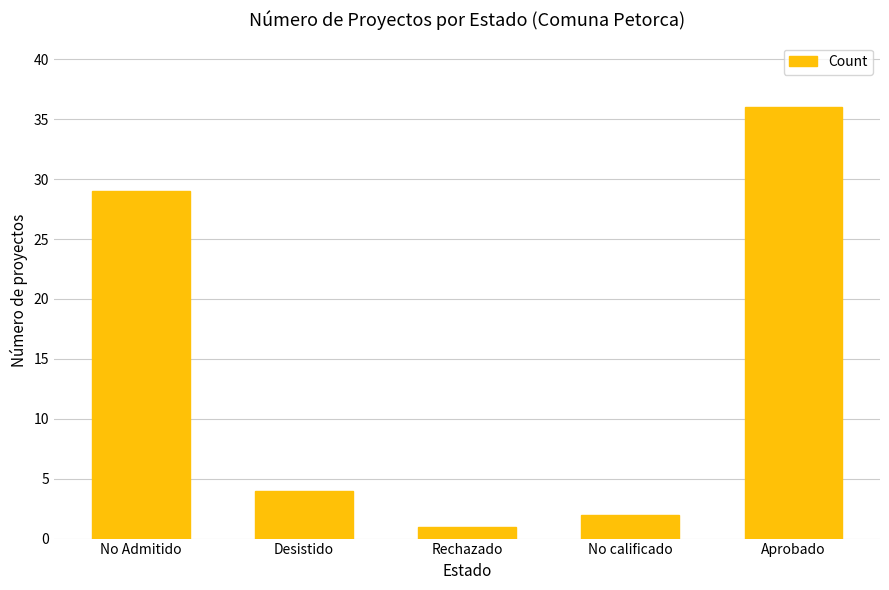

At which category does the chart reach its minimum across all series?

Rechazado